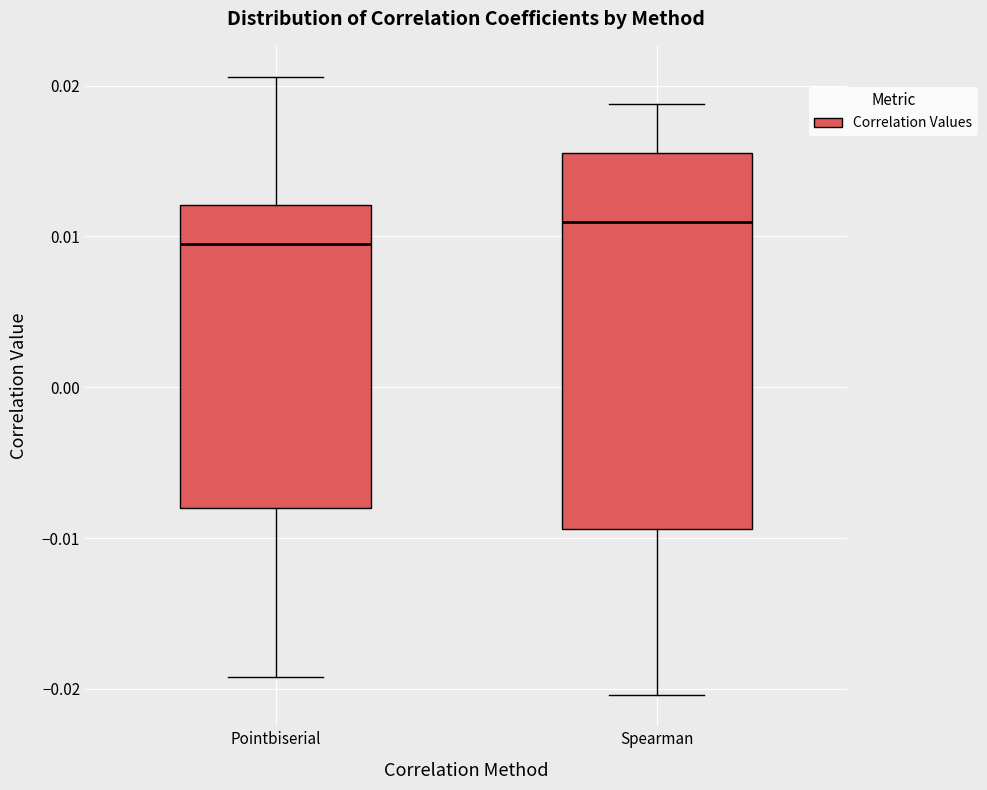

Comparing the boxes themselves (not the whiskers), which one is the tallest?

Spearman